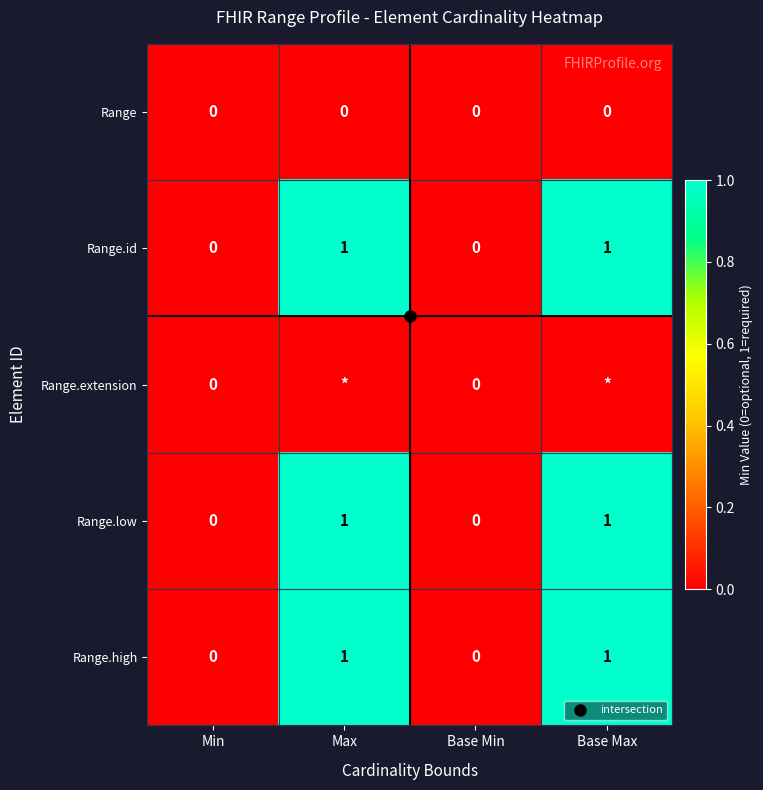

Count the Range.low values in the range 0 to 1.

4